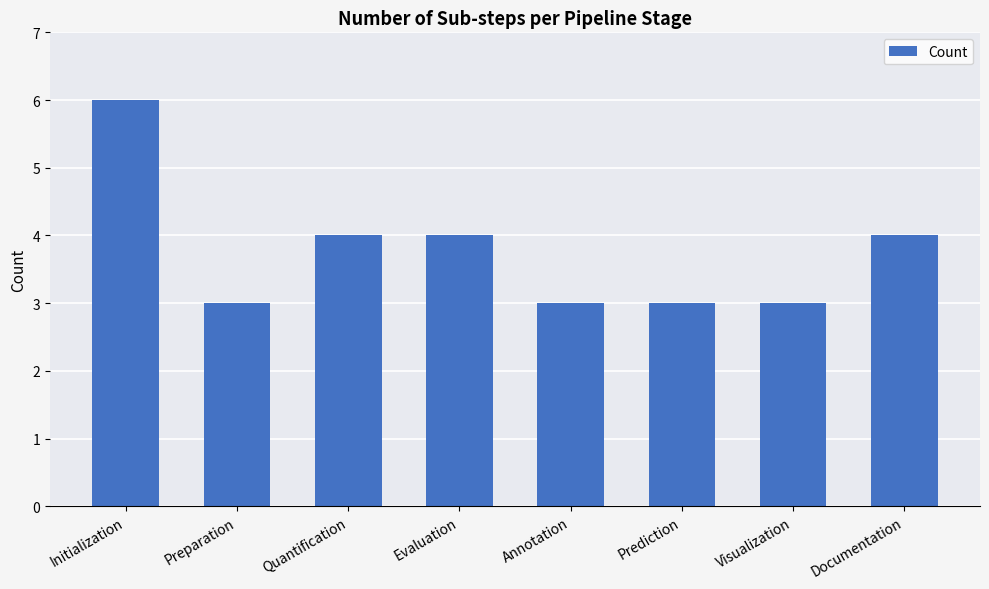

Which has a higher value, Prediction or Evaluation?

Evaluation